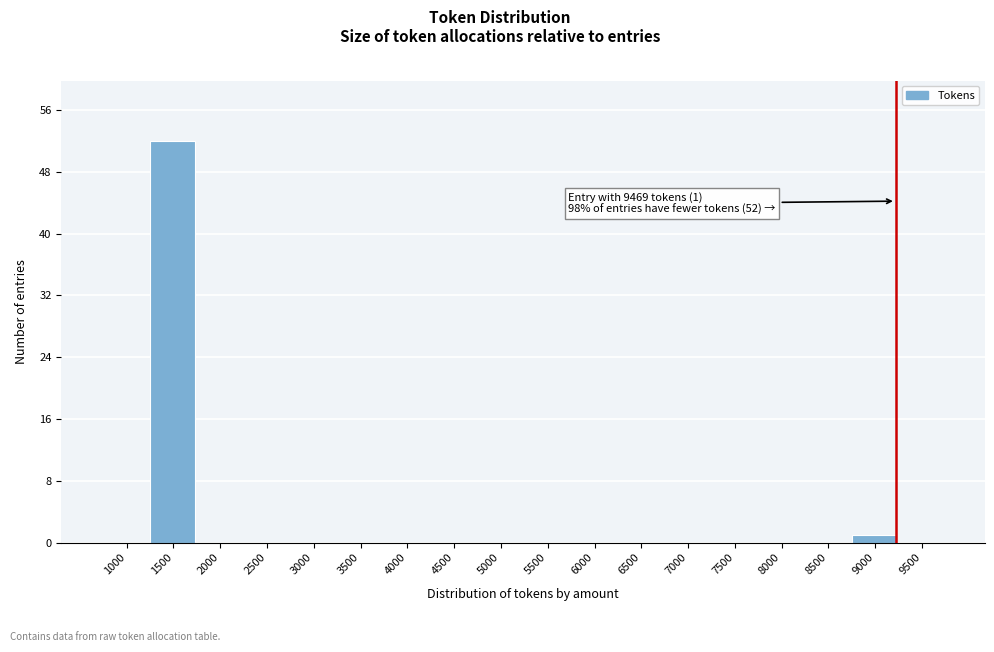

Reading left to right, list all the values displayed in this chart.

1000=0	1500=52	2000=0	2500=0	3000=0	3500=0	4000=0	4500=0	5000=0	5500=0	6000=0	6500=0	7000=0	7500=0	8000=0	8500=0	9000=1	9500=0